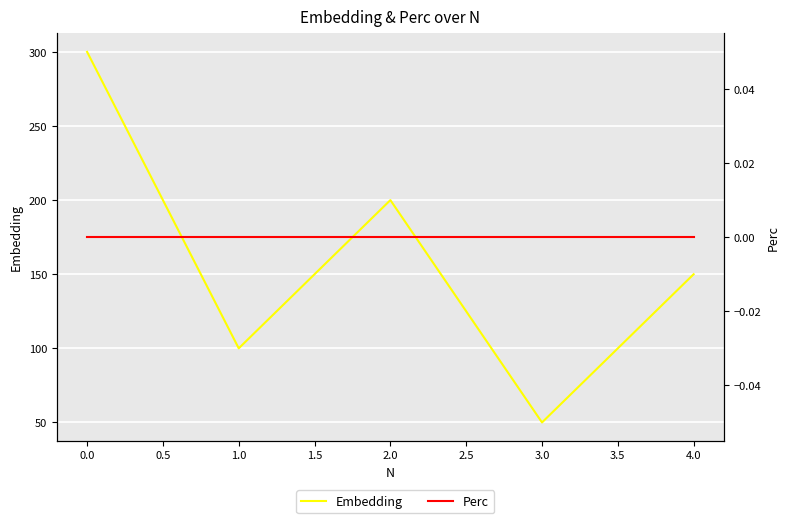

True or false: Perc and Embedding cross at least once.

False